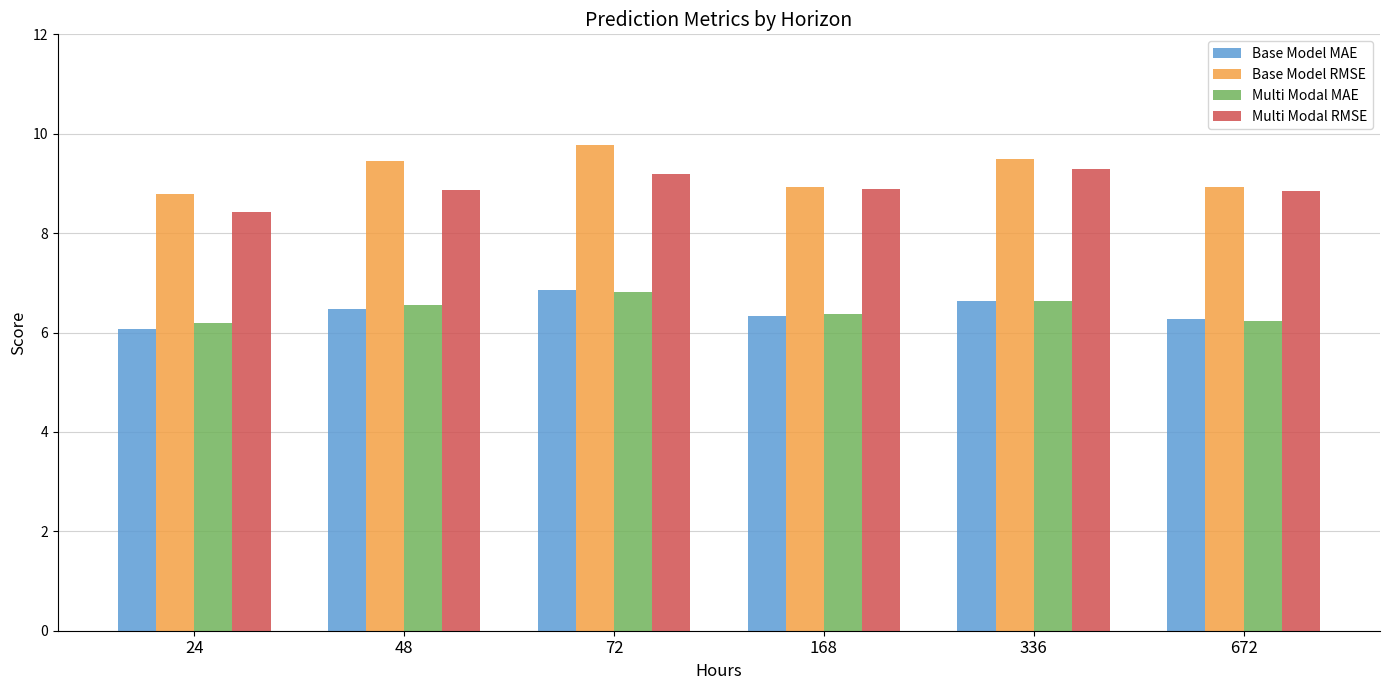

Read the Multi Modal RMSE value at 48.

8.9